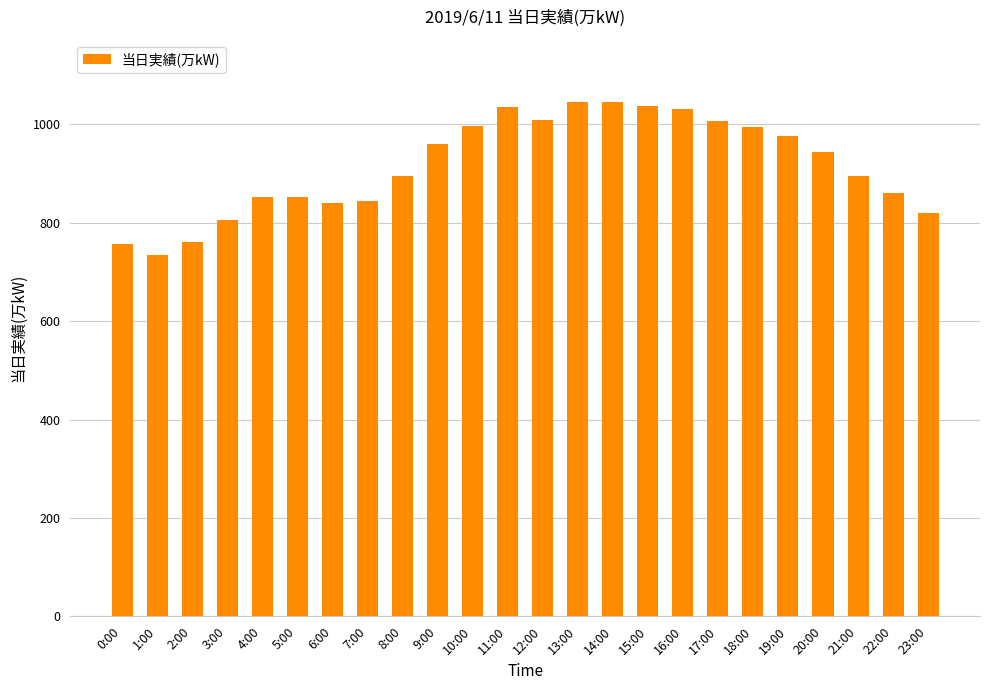

What is the sum of the values at 14:00 and 1:00?

1781